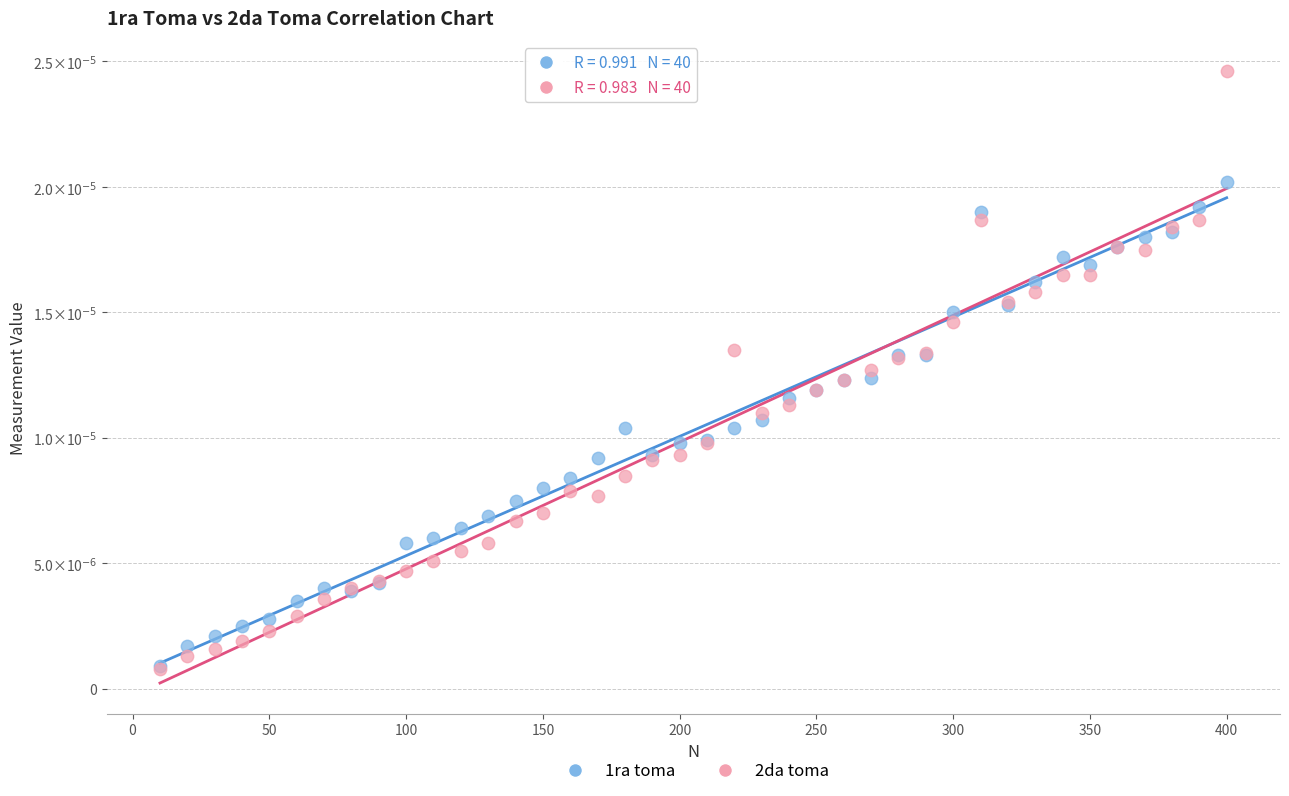

Which series reaches the maximum Y coordinate?

2da toma